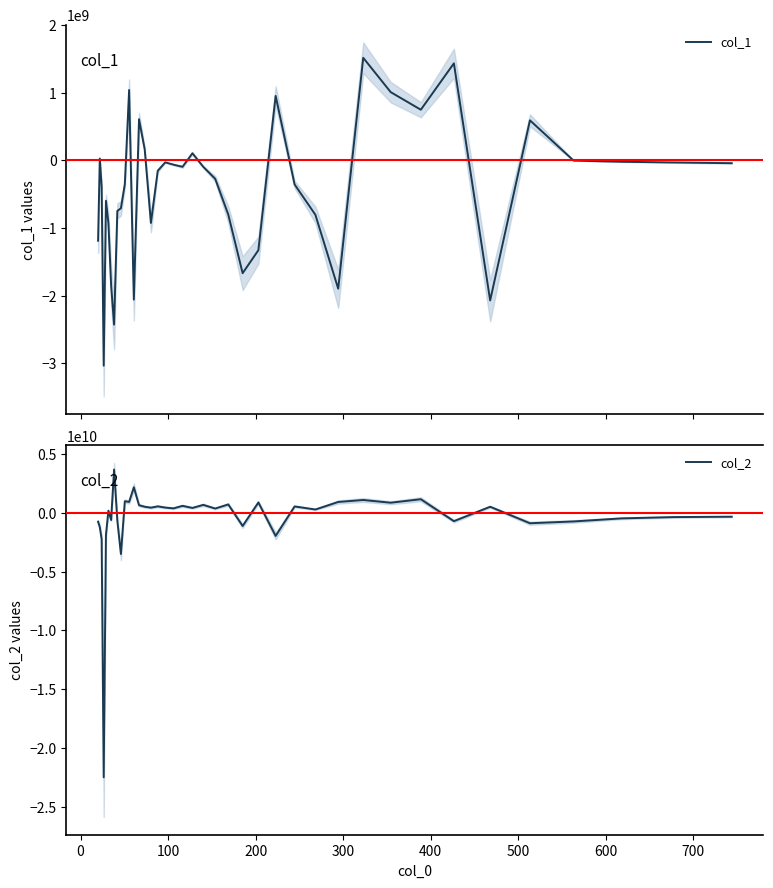

Is the value of col_1 at 12 greater than the value of col_2 at 14?

No